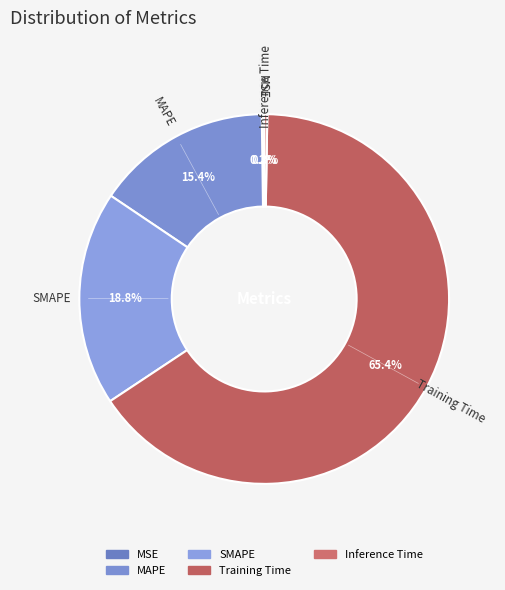

To the nearest percent, what is the difference between the SMAPE and Training Time slice percentages?

47%